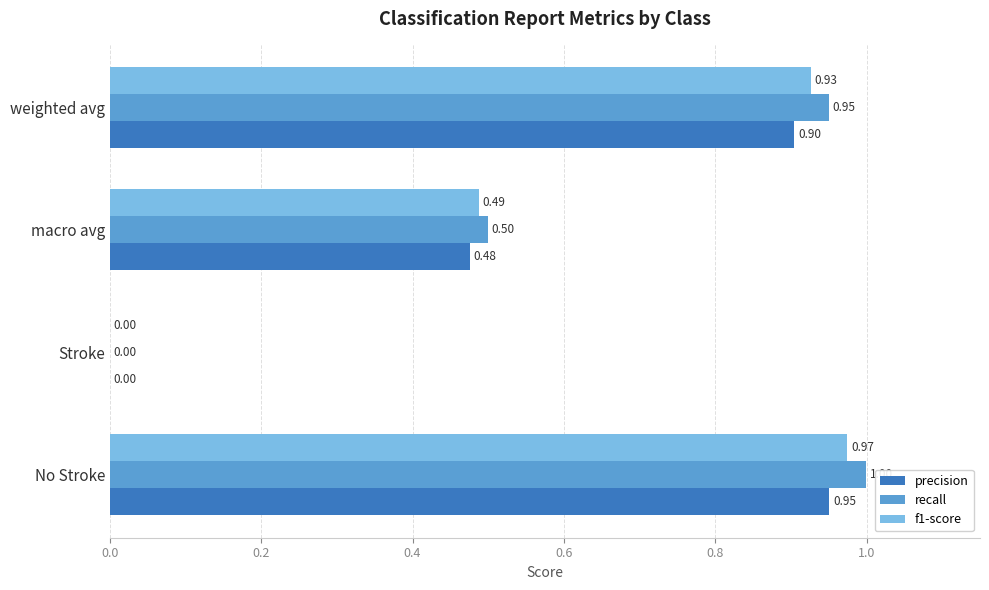

How many values in f1-score are above zero?

3